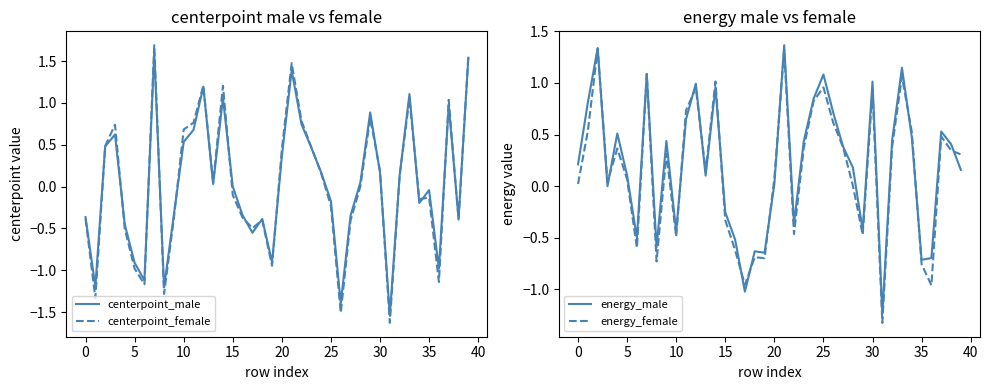

Which series has the widest spread of values?

centerpoint_female